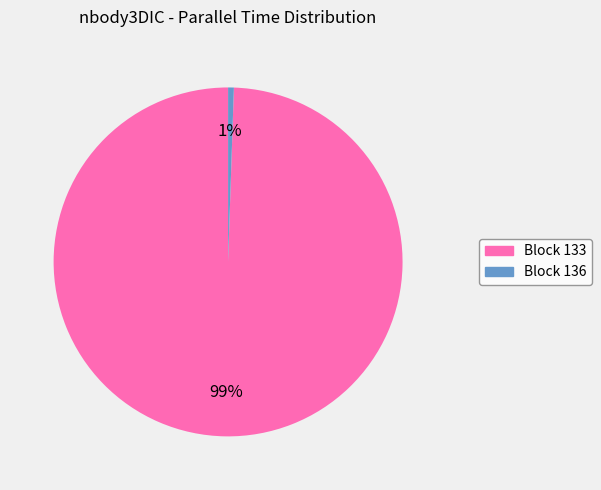

Do Block 136 and Block 133 together represent more than half of the pie?

Yes